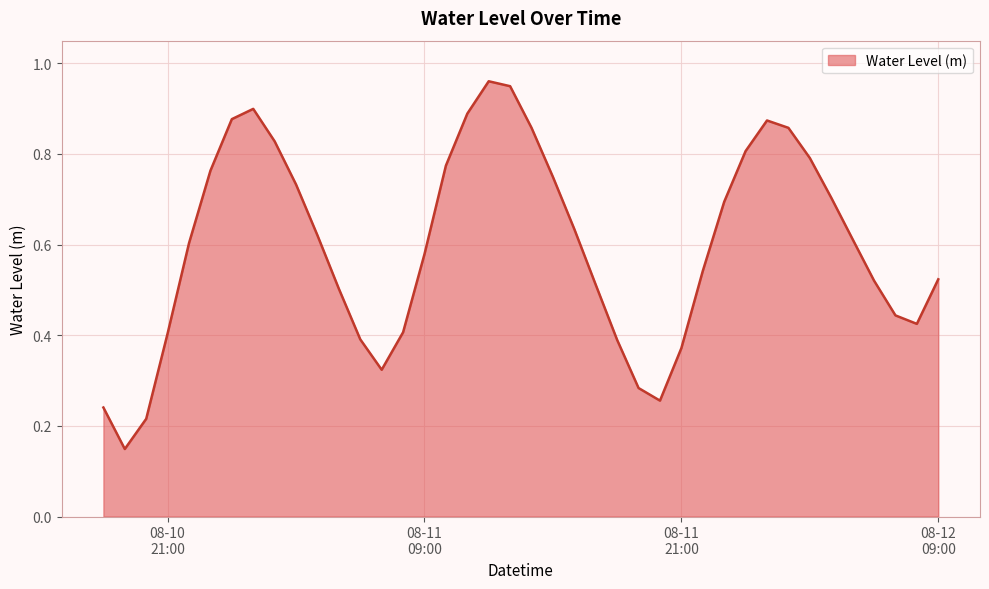

Does the chart have visible grid lines?

Yes